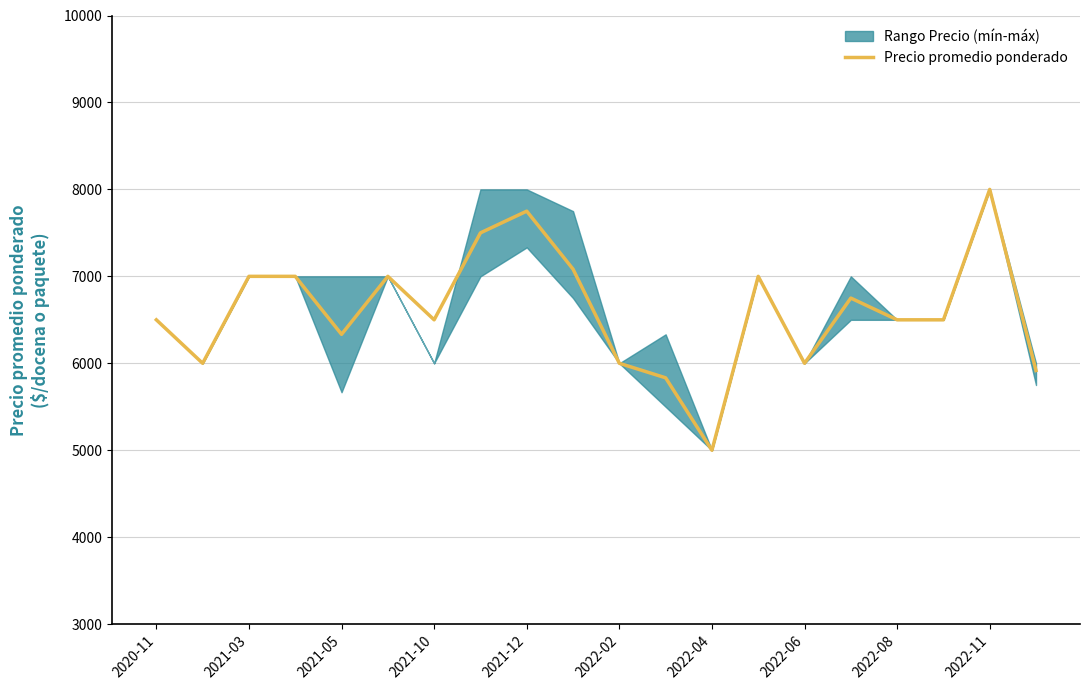

What is the lowest value of the Precio promedio ponderado series?

5000